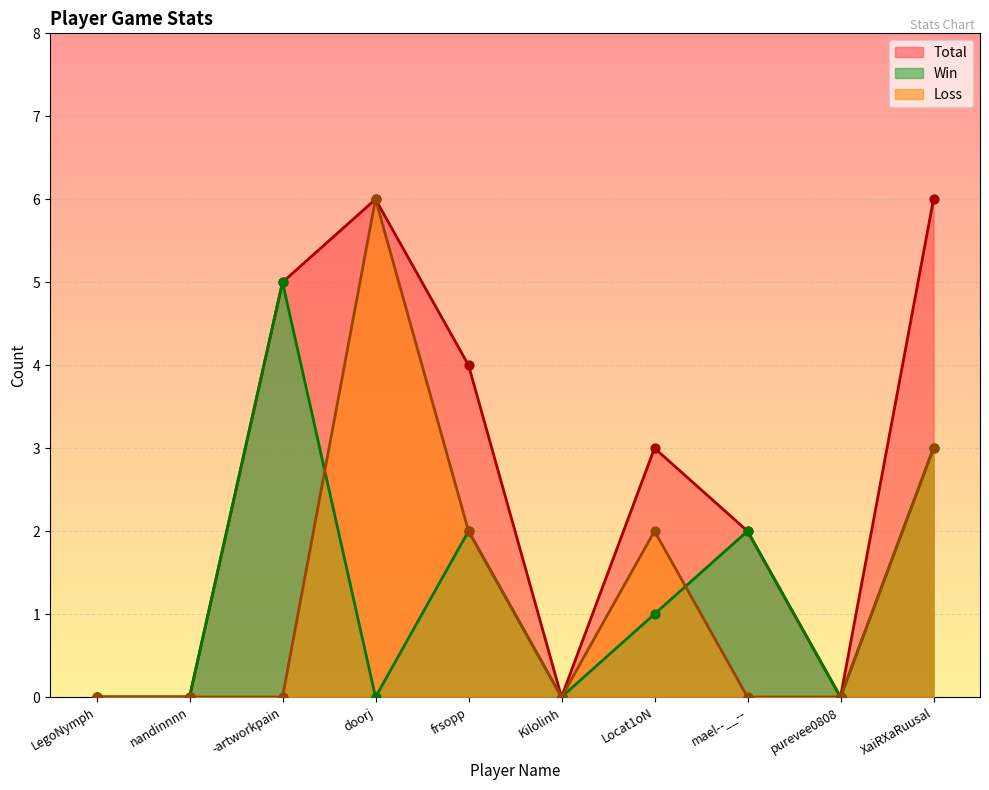

What is the total value across all series at -artworkpain?

10